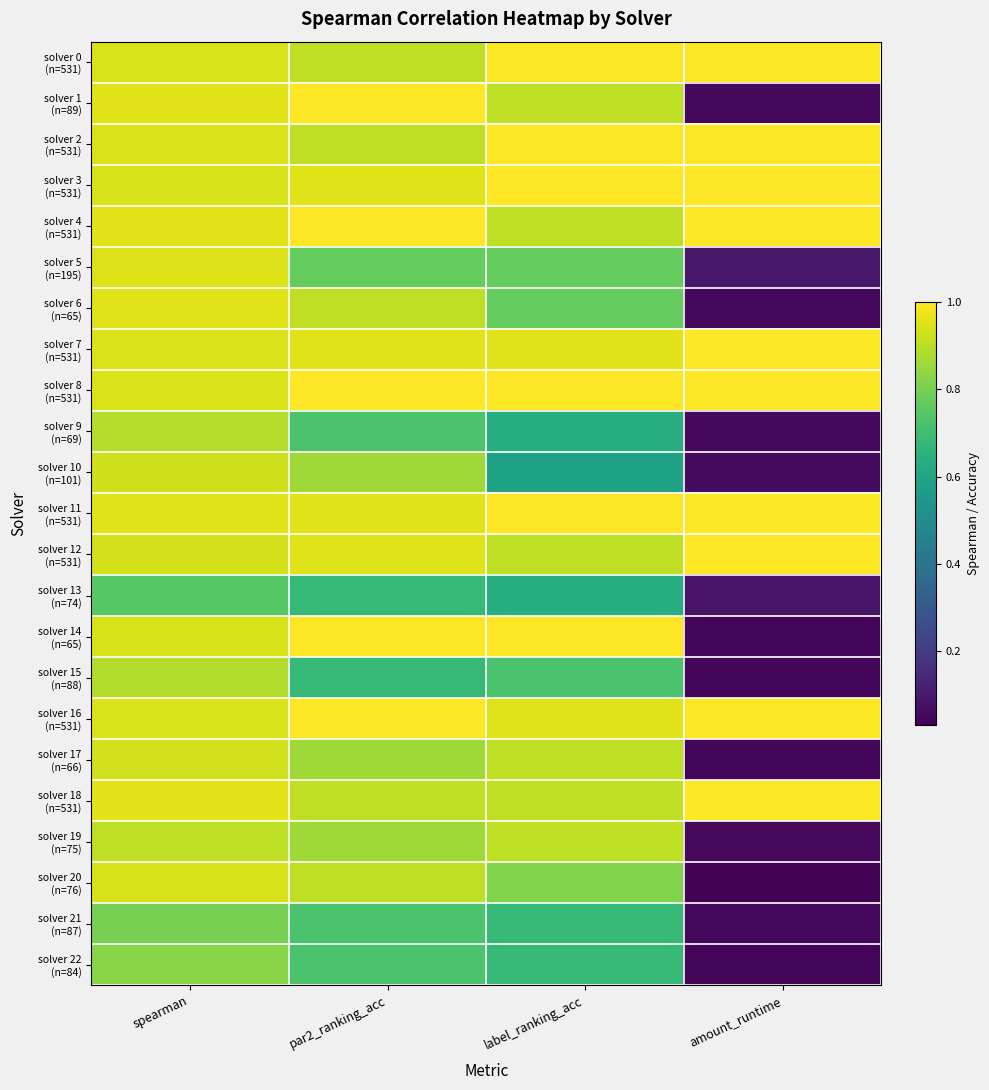

Which has a higher value, par2_ranking_acc or amount_runtime?

amount_runtime